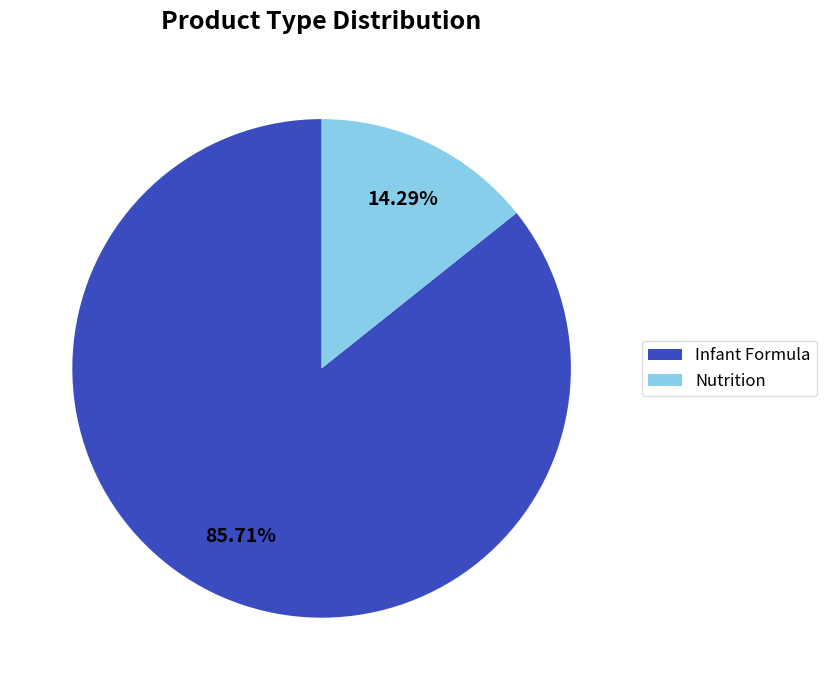

What portion of the pie excludes Infant Formula?

14.3%